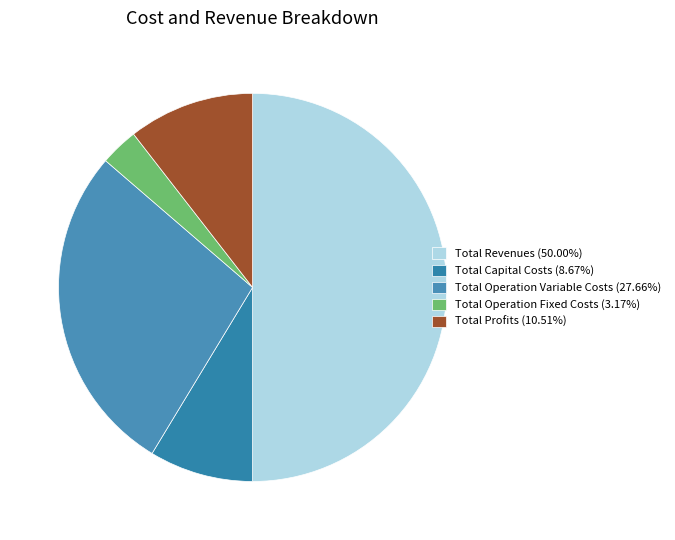

Count the number of slices in the pie.

5